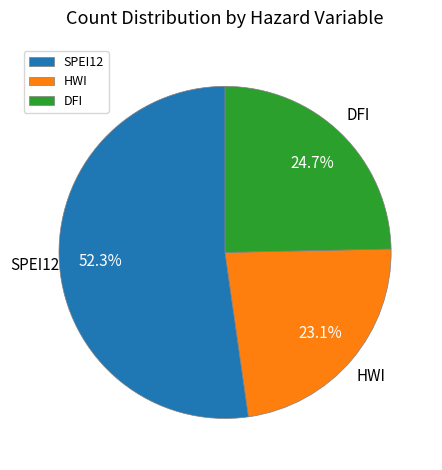

Rank the categories by value from lowest to highest.

HWI, DFI, SPEI12